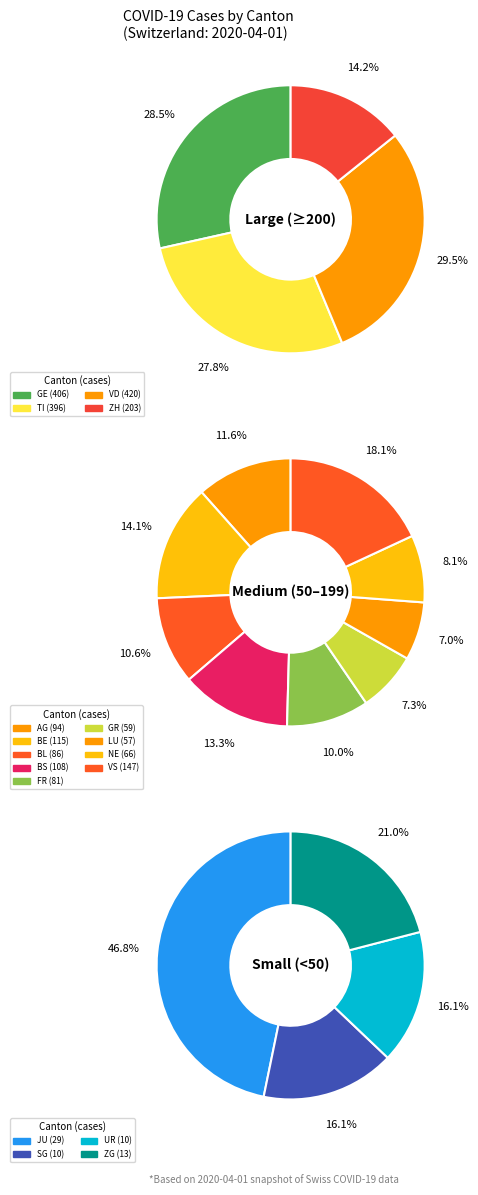

The VD slice represents 24% of the pie. True or false?

False